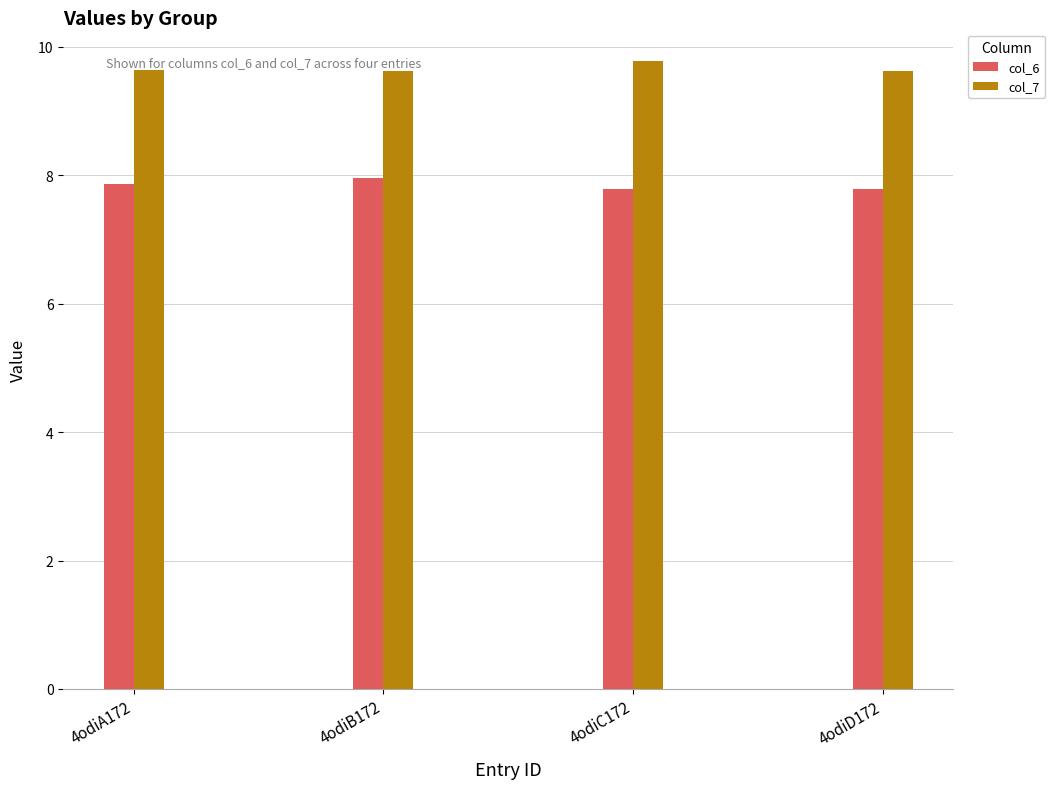

Read the col_7 value at 4odiA172.

9.6